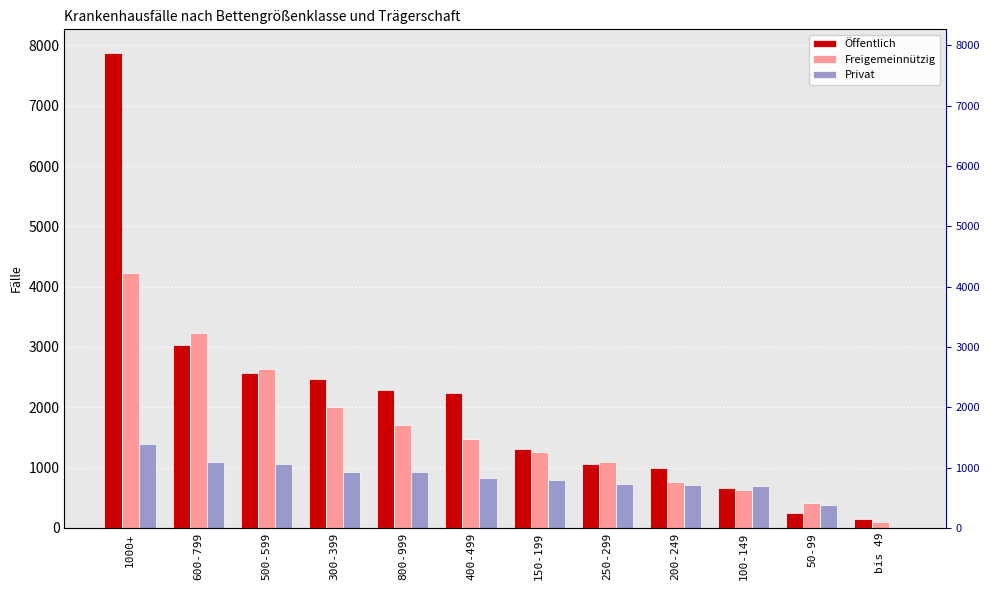

How many groups of bars are there?

12